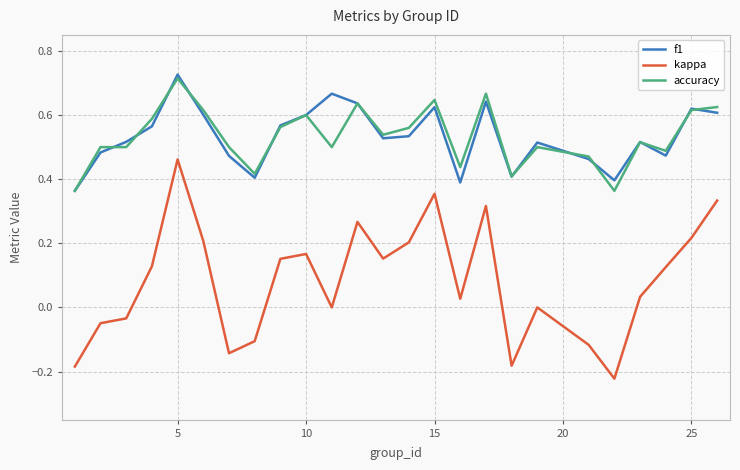

True or false: f1 has more than 0 interior local peaks.

True